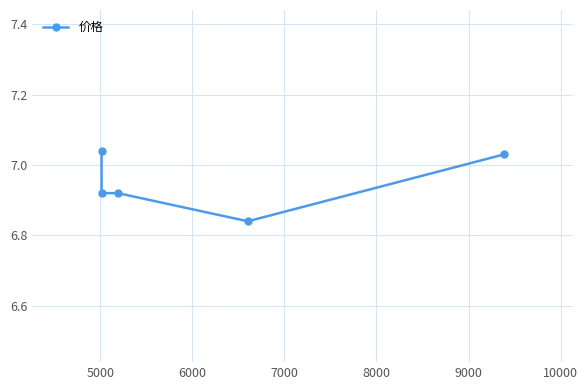

True or false: the data has more than 2 interior local peaks.

False